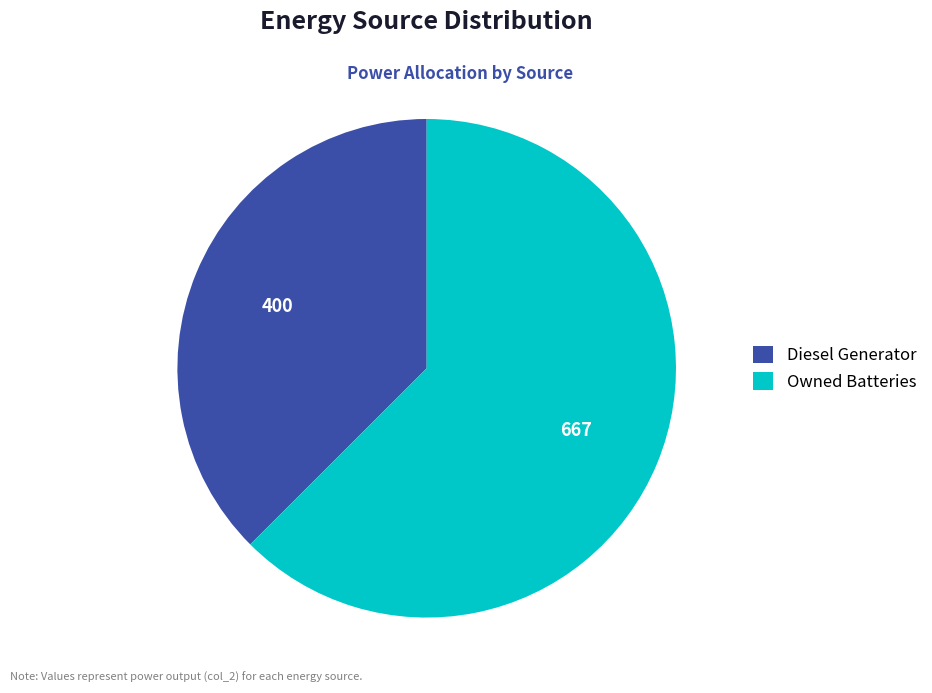

Count the number of slices in the pie.

2